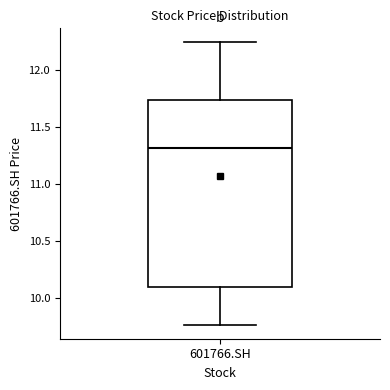

Read this box plot against the y-axis: the position of the median line, the range covered by the box, and the ends of both whiskers. The values are not printed on the chart, so give them approximately, as read against the axis.

median 11.30, box 10.10 to 11.75, whiskers 9.75 to 12.25